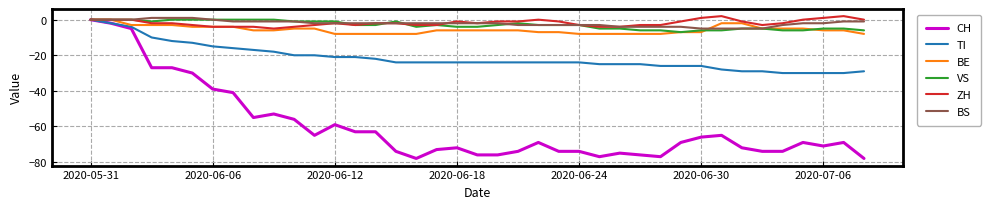

Which series has the widest spread of values?

CH